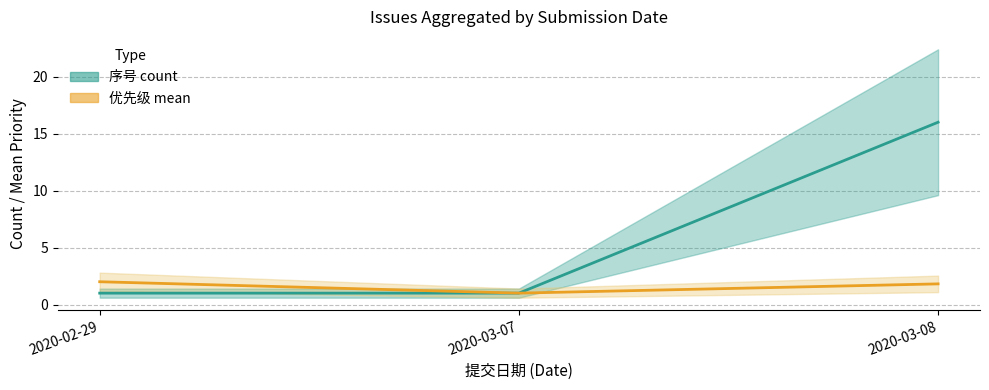

What is the difference between the 序号 count values at 2020-02-29 and 2020-03-08?

15.0